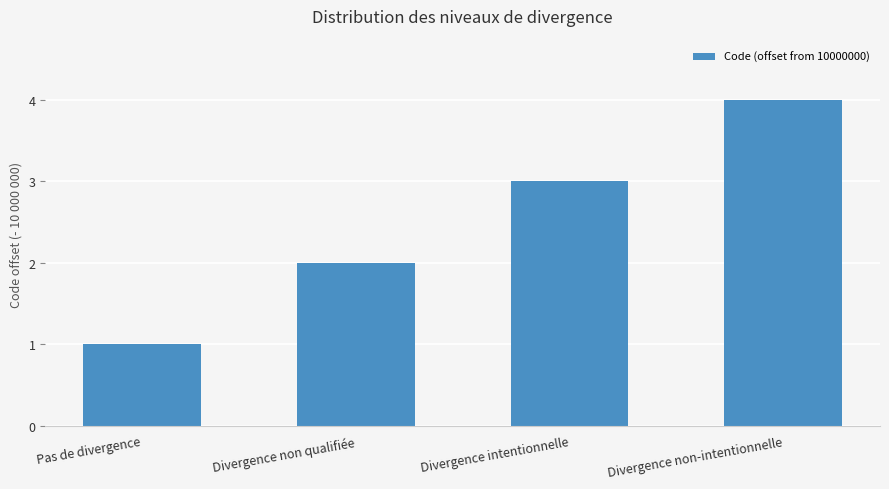

How many distinct data groups are displayed?

1